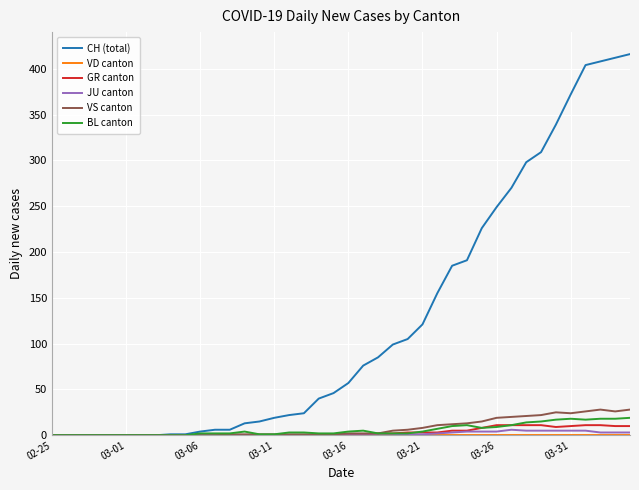

Which series has the largest total across all categories?

CH (total)